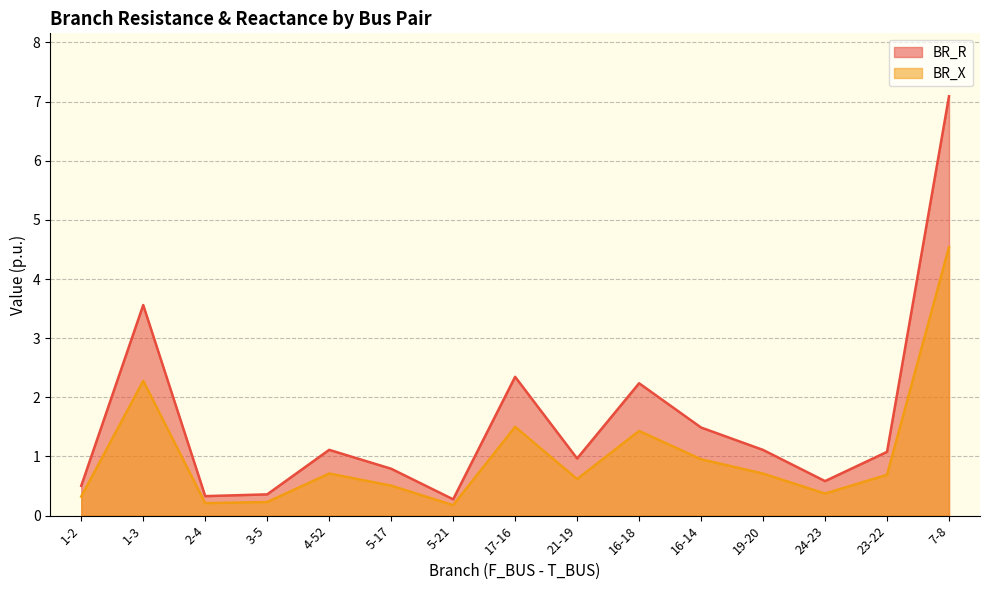

What are all the series names shown in the legend?

BR_R, BR_X